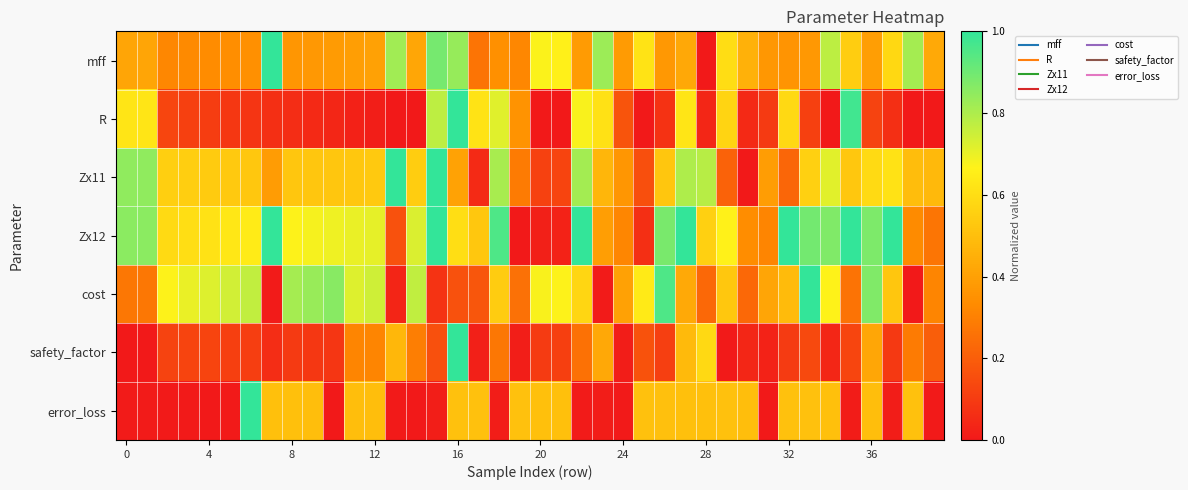

At how many categories does at least one series exceed 0?

40